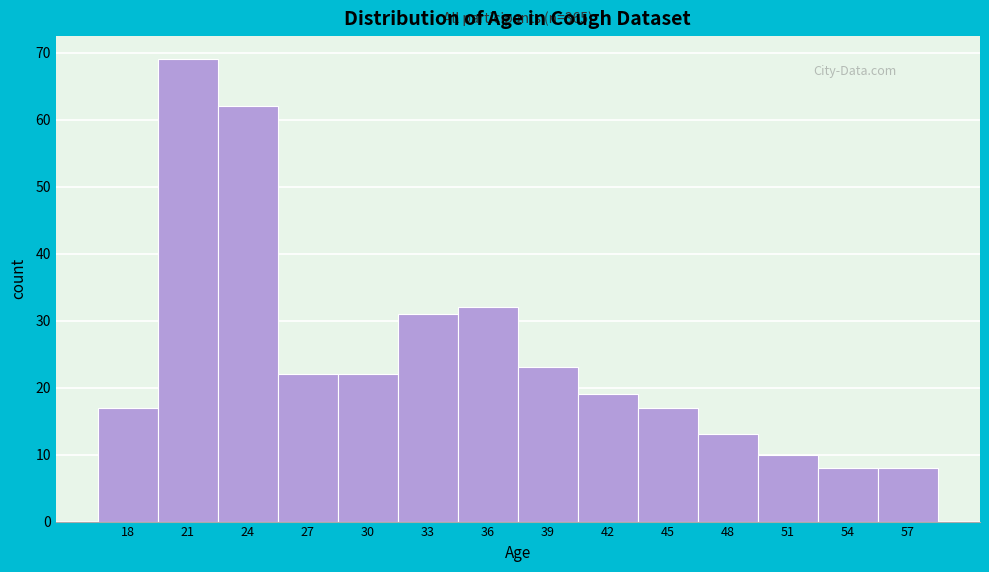

Reading right to left, list all the values displayed in this chart.

8	8	10	13	17	19	23	32	31	22	22	62	69	17